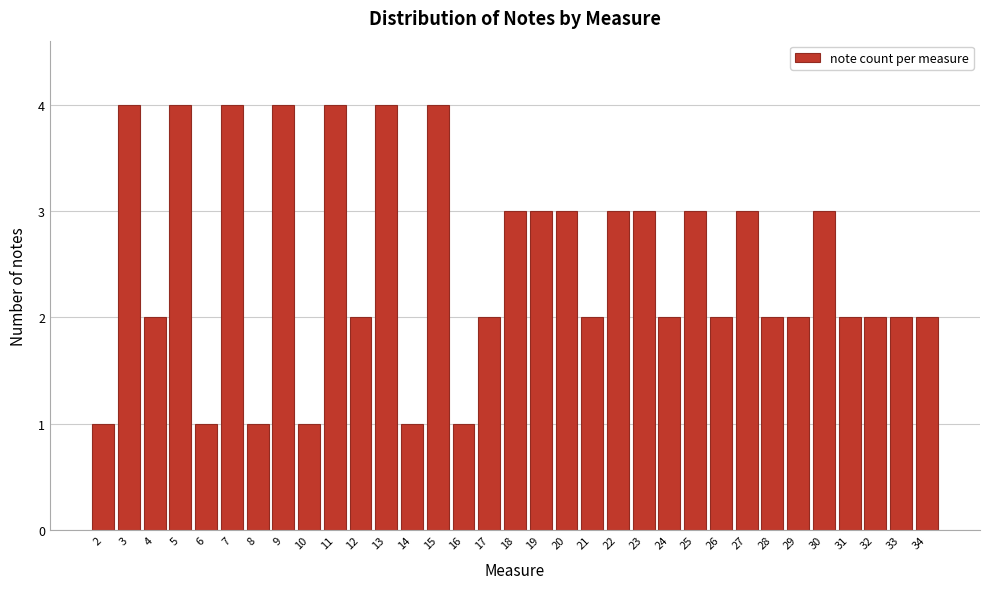

Reading left to right, list every bar in this chart as the range it spans on the x-axis followed by its height. The values are not printed on the chart, so give them approximately, as read against the axis.

1.5 to 2.5: 1
2.5 to 3.5: 4
3.5 to 4.5: 2
4.5 to 5.5: 4
5.5 to 6.5: 1
6.5 to 7.5: 4
7.5 to 8.5: 1
8.5 to 9.5: 4
9.5 to 10.5: 1
10.5 to 11.5: 4
11.5 to 12.5: 2
12.5 to 13.5: 4
13.5 to 14.5: 1
14.5 to 15.5: 4
15.5 to 16.5: 1
16.5 to 17.5: 2
17.5 to 18.5: 3
18.5 to 19.5: 3
19.5 to 20.5: 3
20.5 to 21.5: 2
21.5 to 22.5: 3
22.5 to 23.5: 3
23.5 to 24.5: 2
24.5 to 25.5: 3
25.5 to 26.5: 2
26.5 to 27.5: 3
27.5 to 28.5: 2
28.5 to 29.5: 2
29.5 to 30.5: 3
30.5 to 31.5: 2
31.5 to 32.5: 2
32.5 to 33.5: 2
33.5 to 34.5: 2